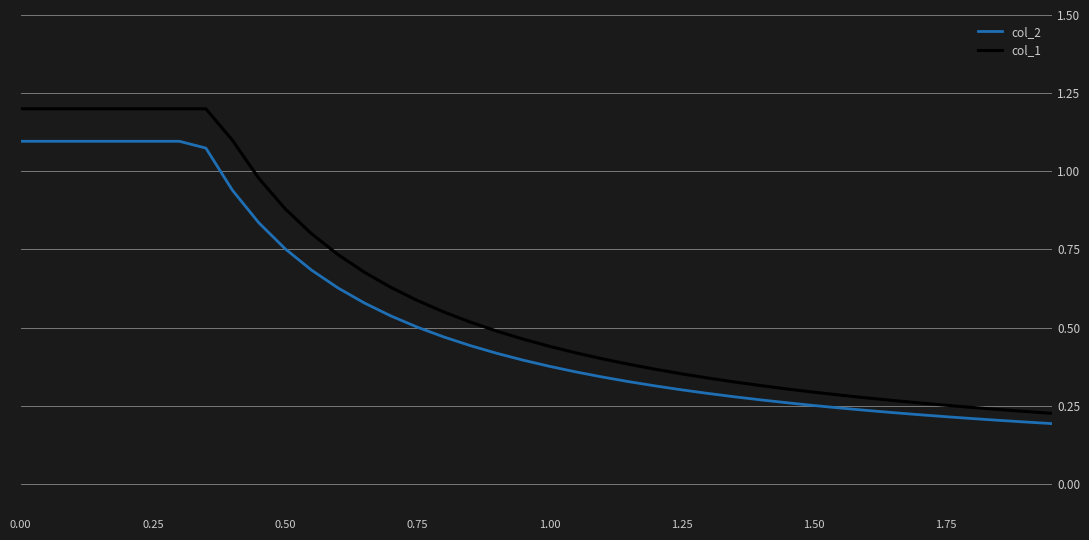

What is the maximum value for col_1?

1.2